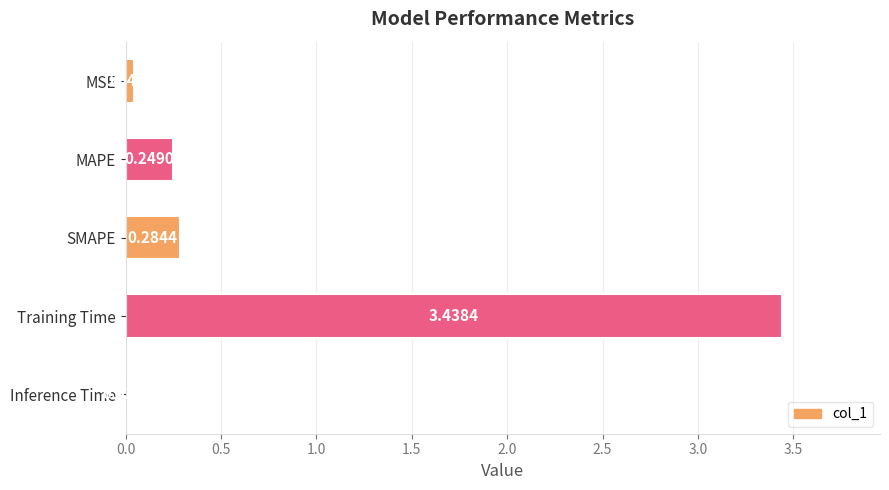

Which has a higher value, Training Time or Inference Time?

Training Time